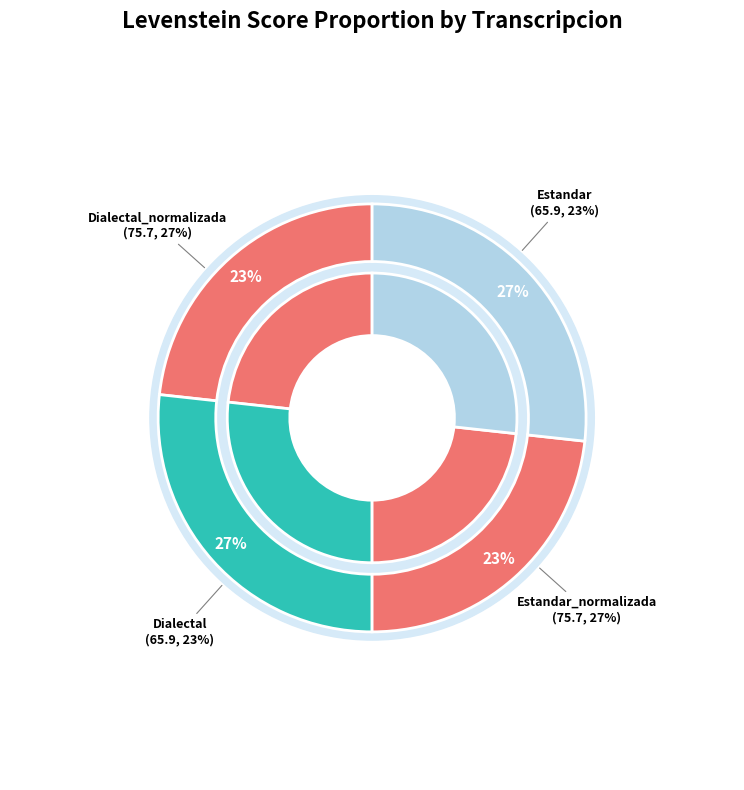

Rank the categories by value from highest to lowest.

Estandar_normalizada, Dialectal_normalizada, Estandar, Dialectal